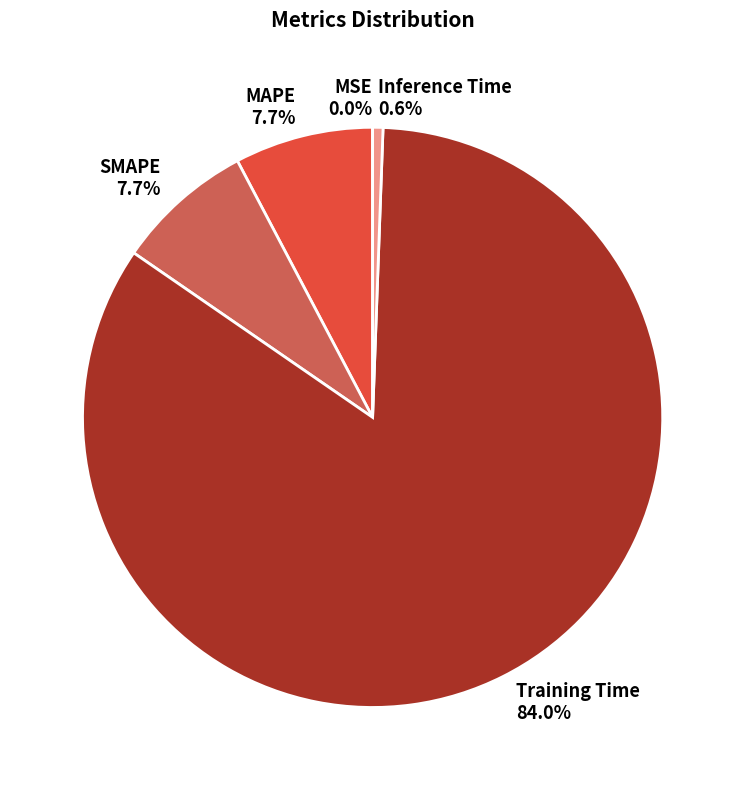

What is the majority slice?

Training Time